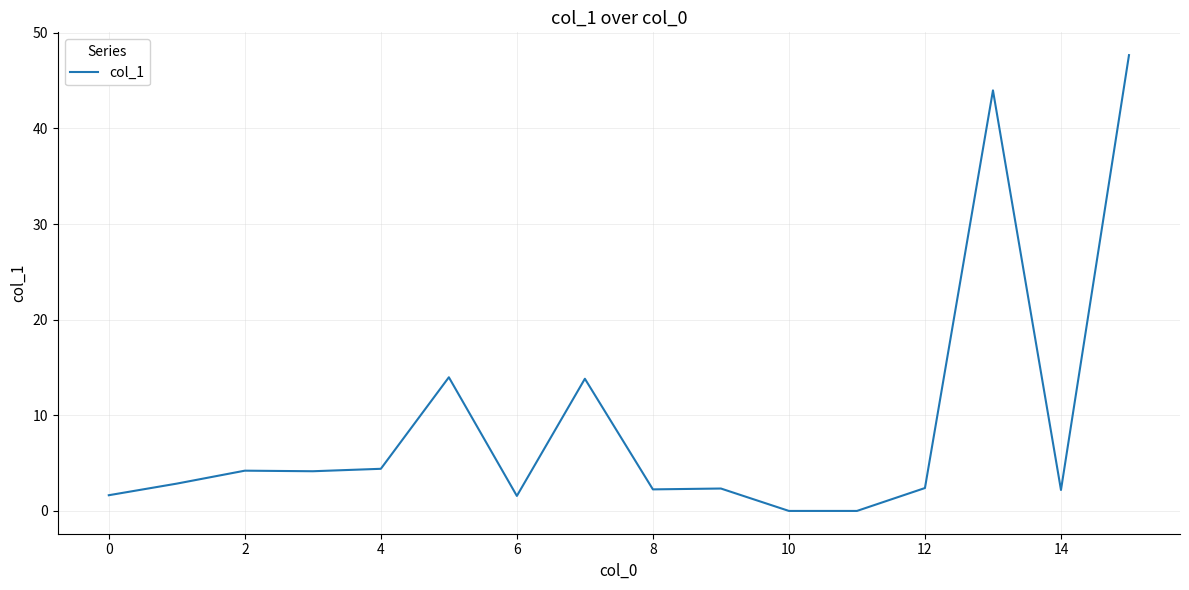

What is the difference between the maximum and minimum values?

47.7